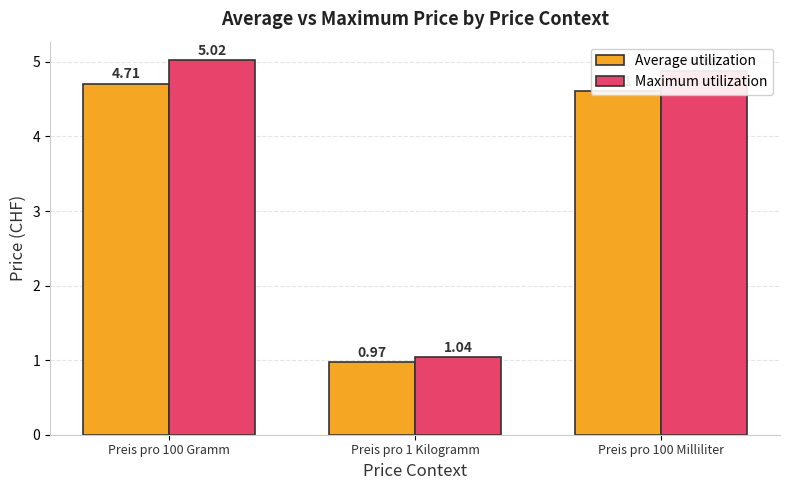

Count the number of categories in the chart.

3